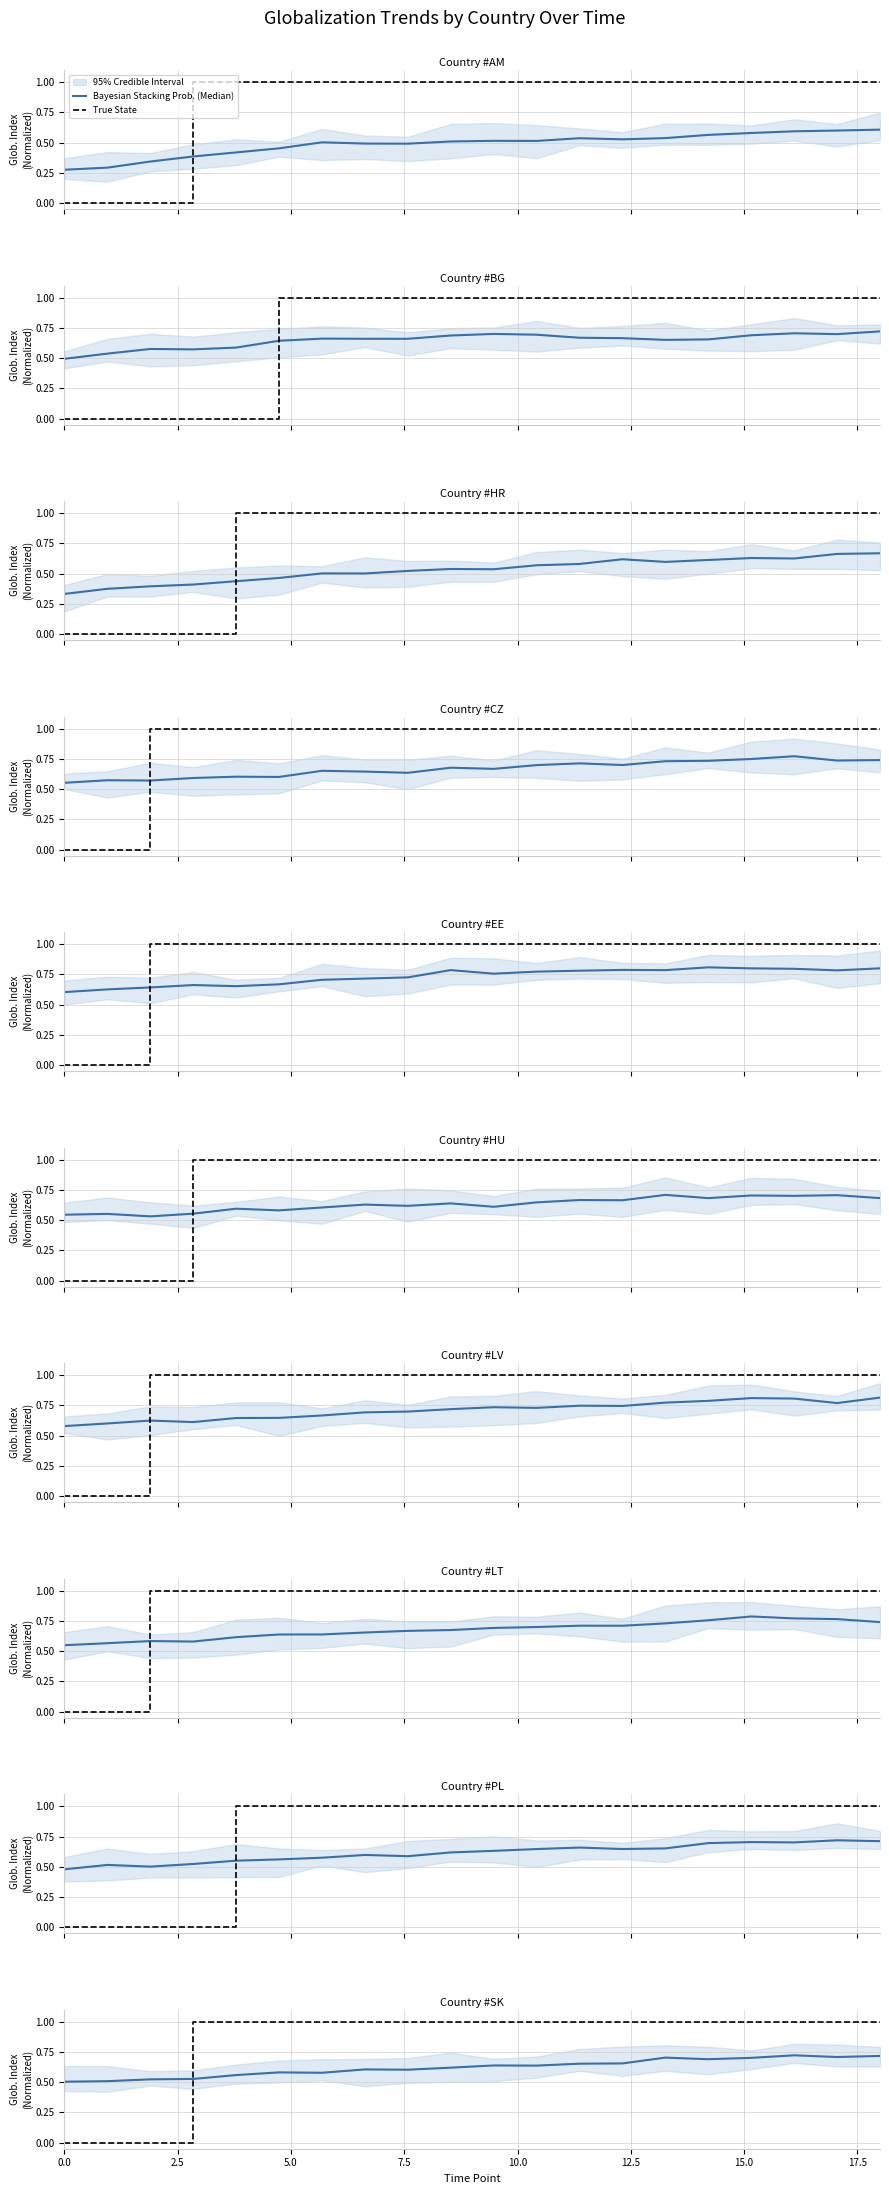

Which series has the largest range (max minus min)?

True State